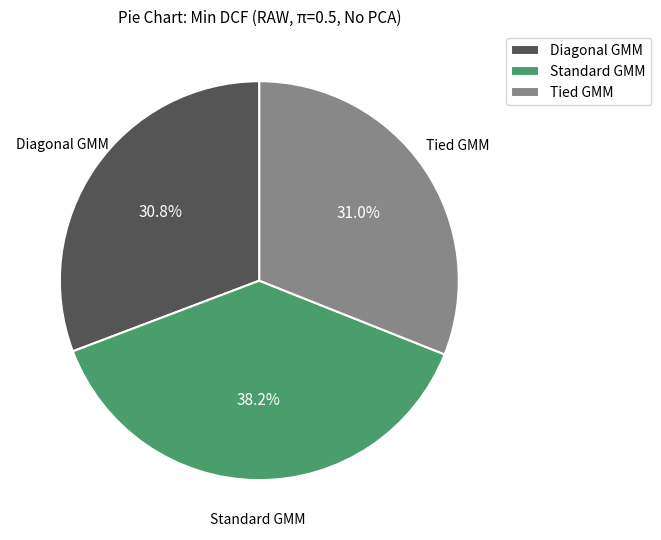

What is the largest slice in the pie chart?

Standard GMM